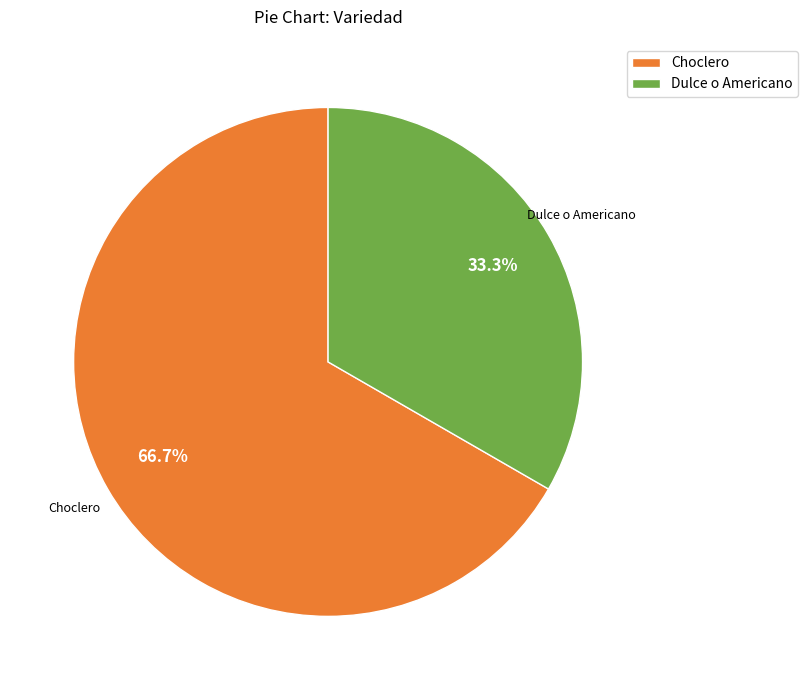

Do Choclero and Dulce o Americano together represent more than half of the pie?

Yes